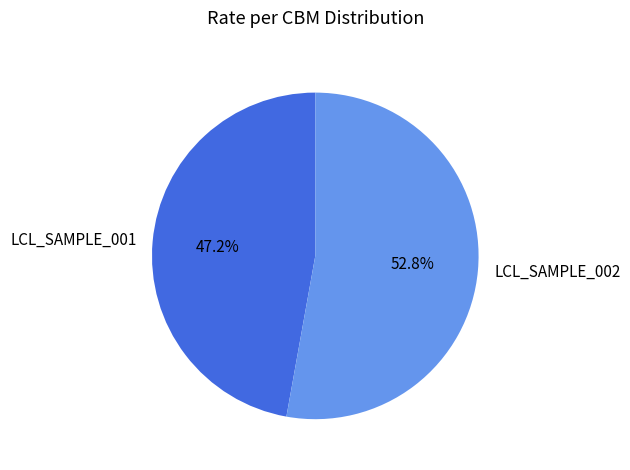

What percentage is NOT represented by LCL_SAMPLE_001?

52.8%